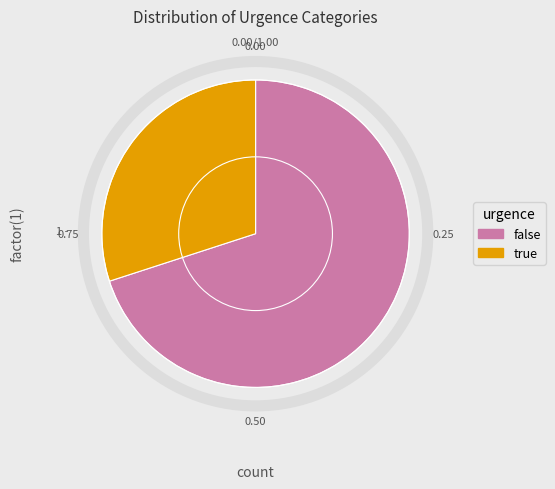

Rank the categories by value from lowest to highest.

true, false